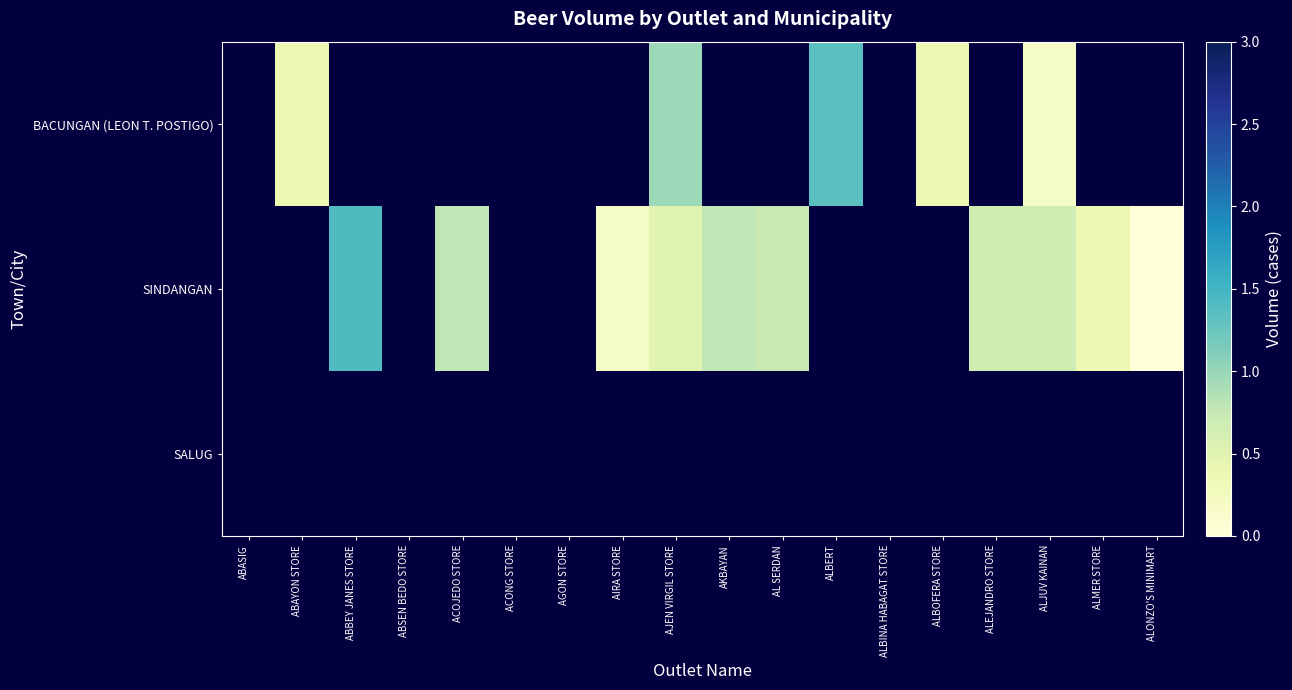

How many series are shown in this chart?

3